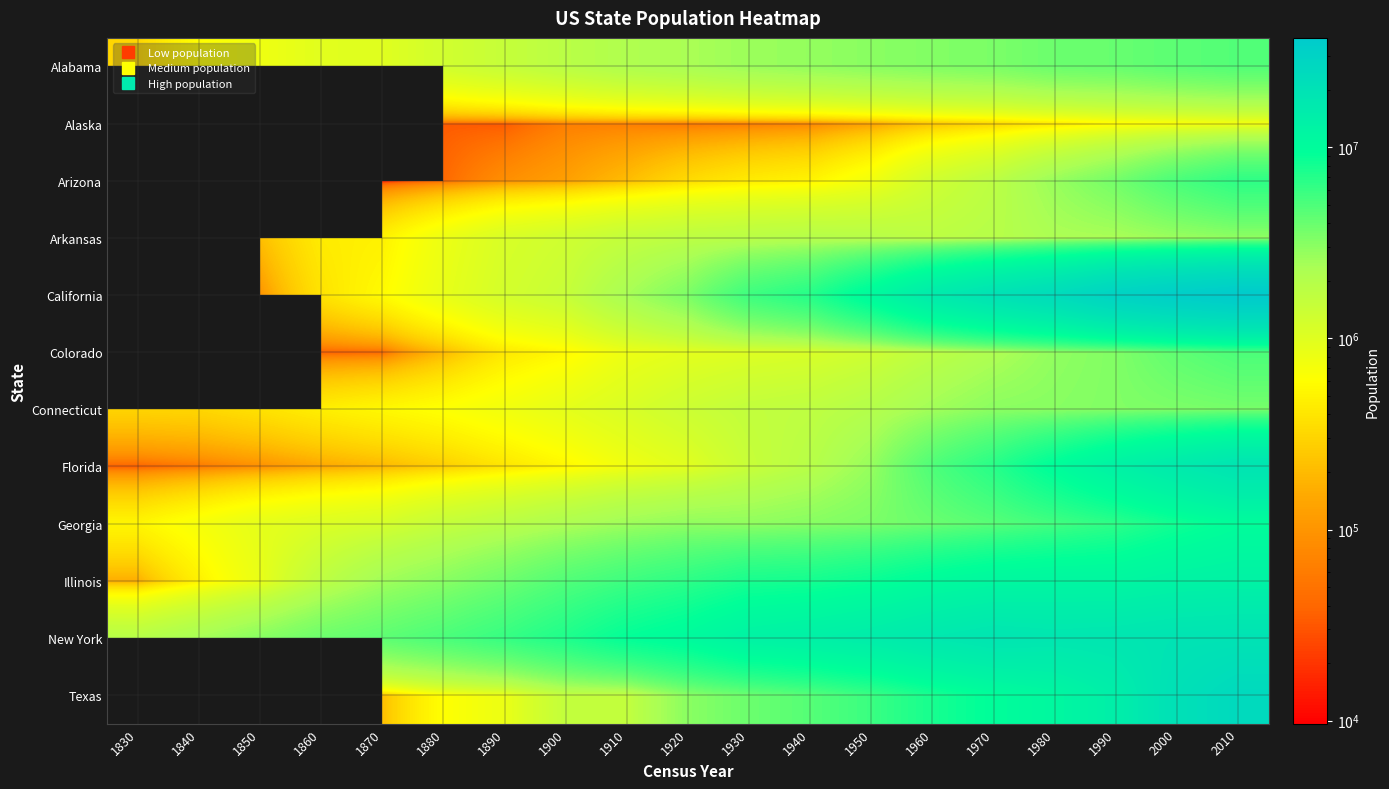

What is the spread (max minus min) of values at 1880?

5049445.0